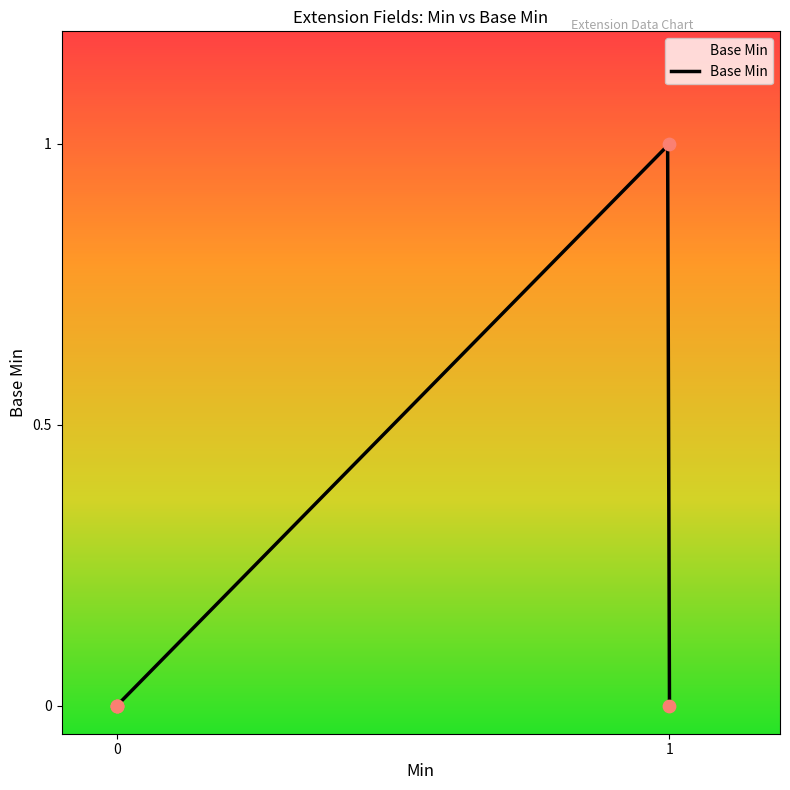

What is the change in value from 0 to 1?

+1